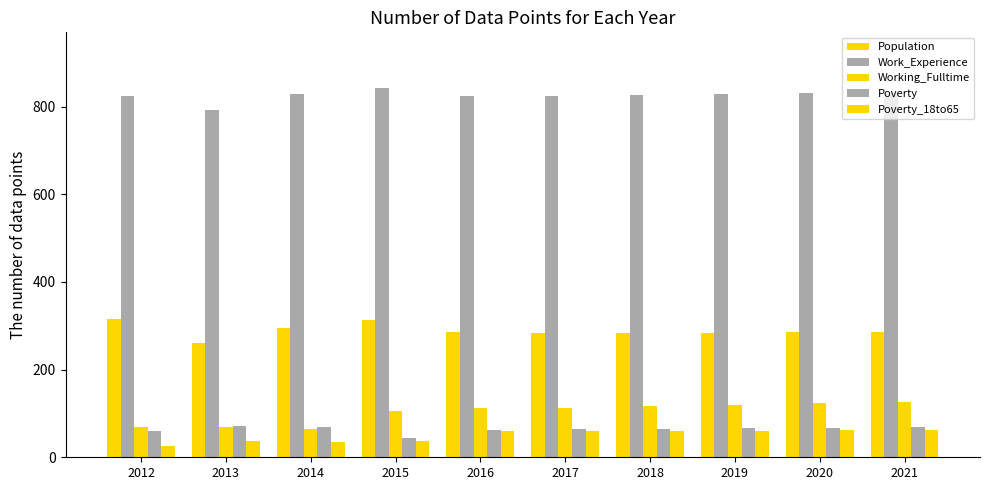

At how many categories does at least one series exceed 121?

10